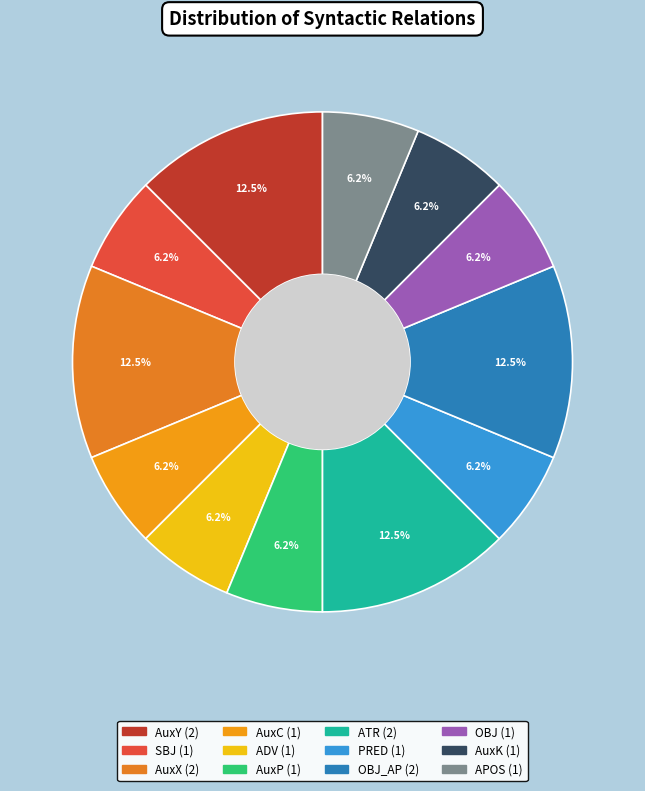

How many segments does this pie chart have?

12